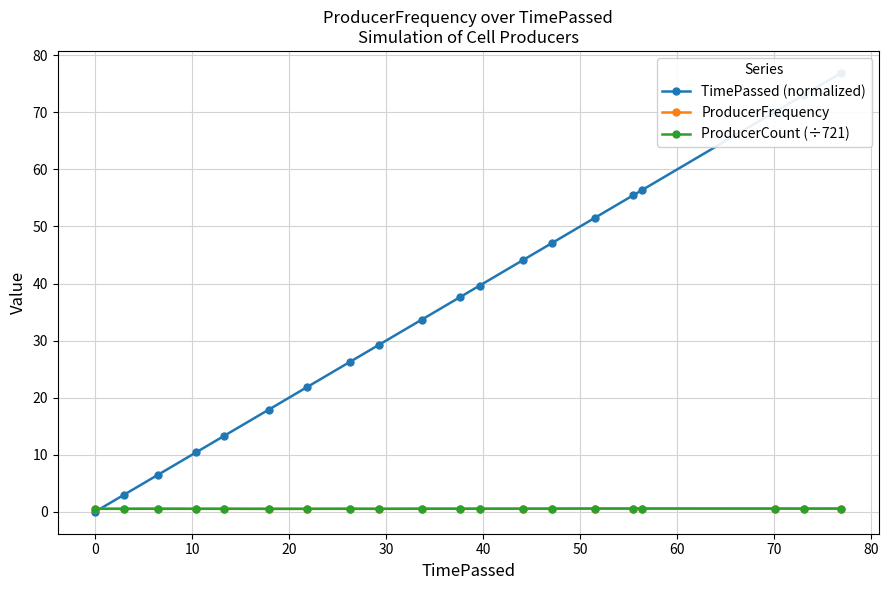

What is the difference between the second highest and second lowest values in the TimePassed (normalized) series?

70.0